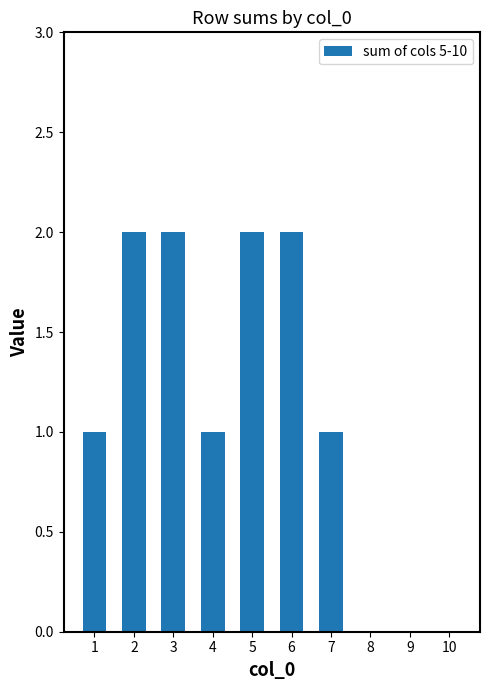

Reading right to left, what are all the values shown in this chart?

0	0	0	1	2	2	1	2	2	1